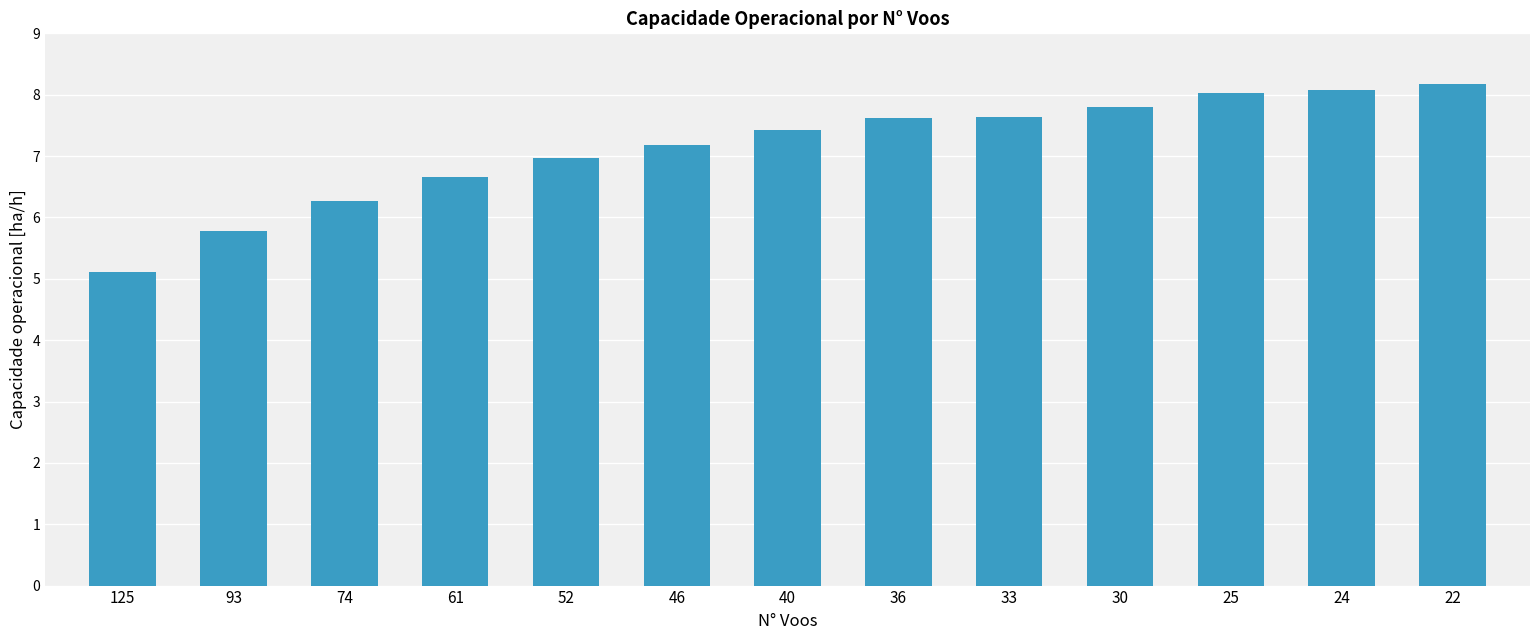

What is the difference between the maximum and minimum values?

3.1